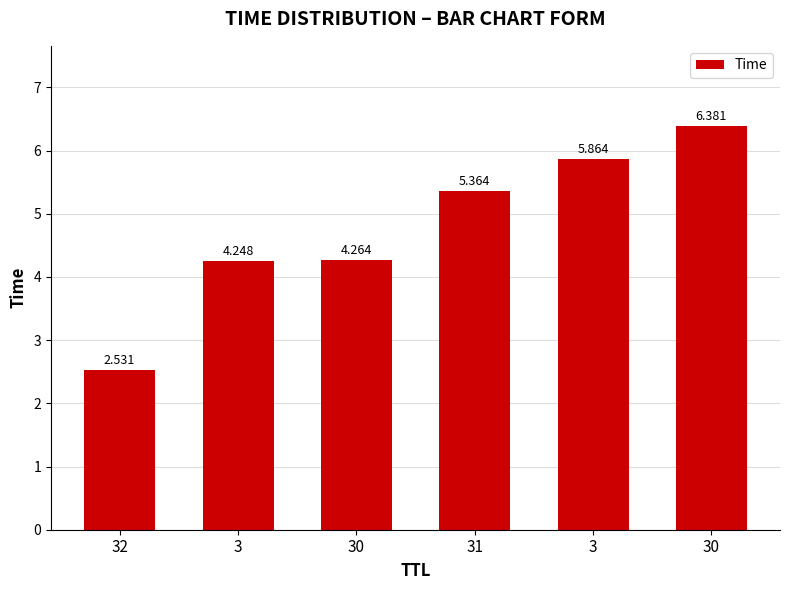

Between 30 and 31, which is larger?

31